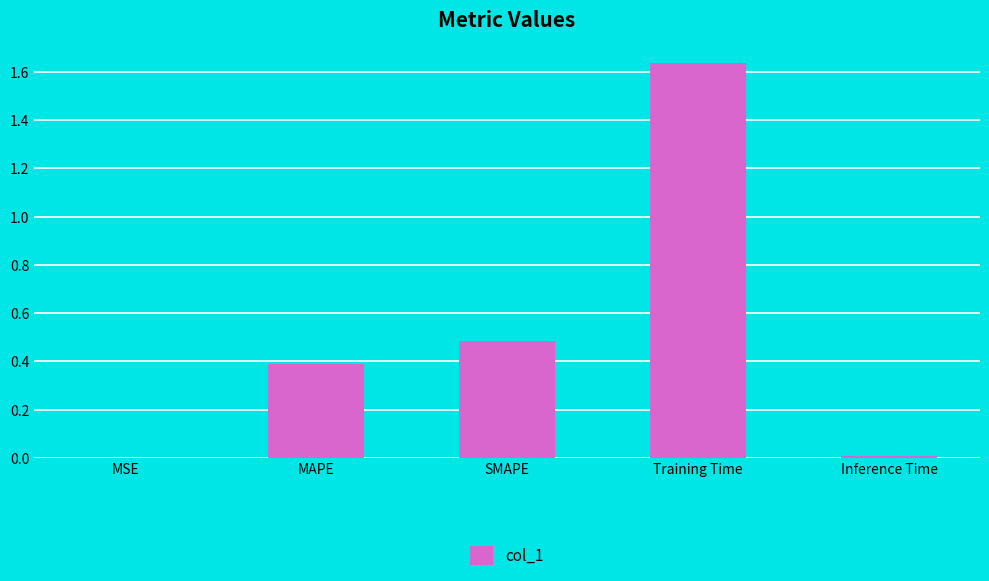

Which label corresponds to the largest value in the chart?

Training Time